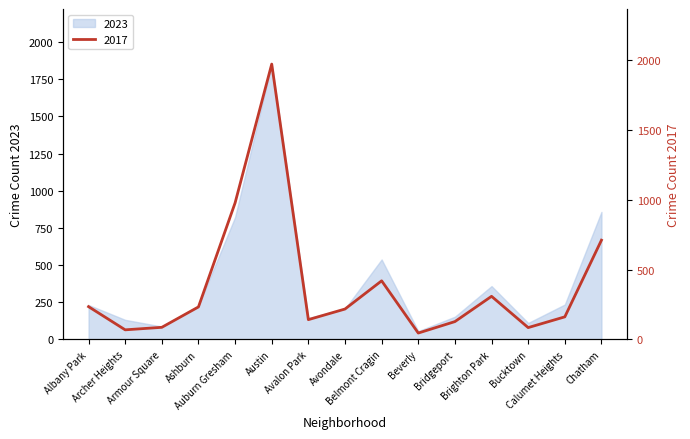

What is the difference between the 2023 values at Calumet Heights and Armour Square?

148